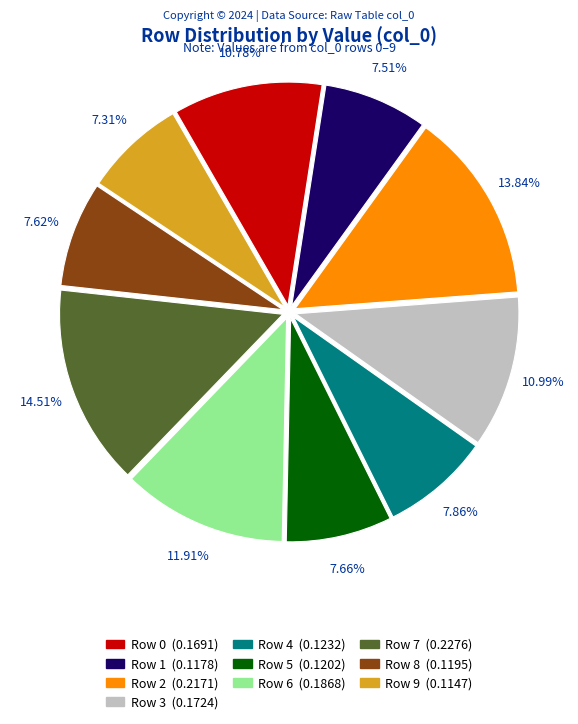

Is there a majority slice in this chart?

No